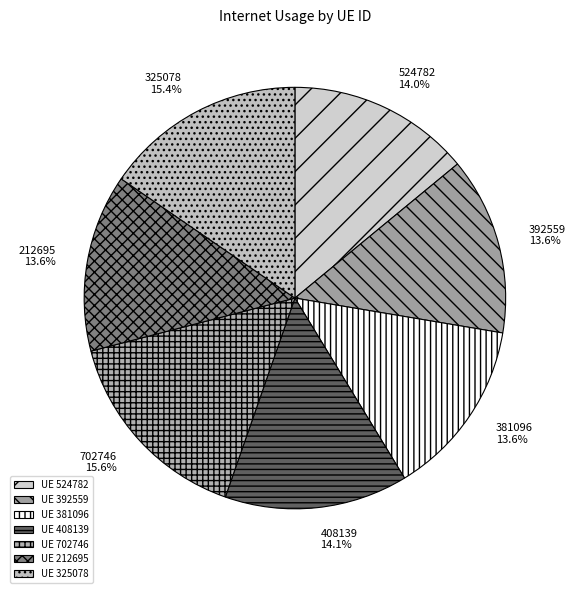

To the nearest percent, what is the average slice percentage?

14%